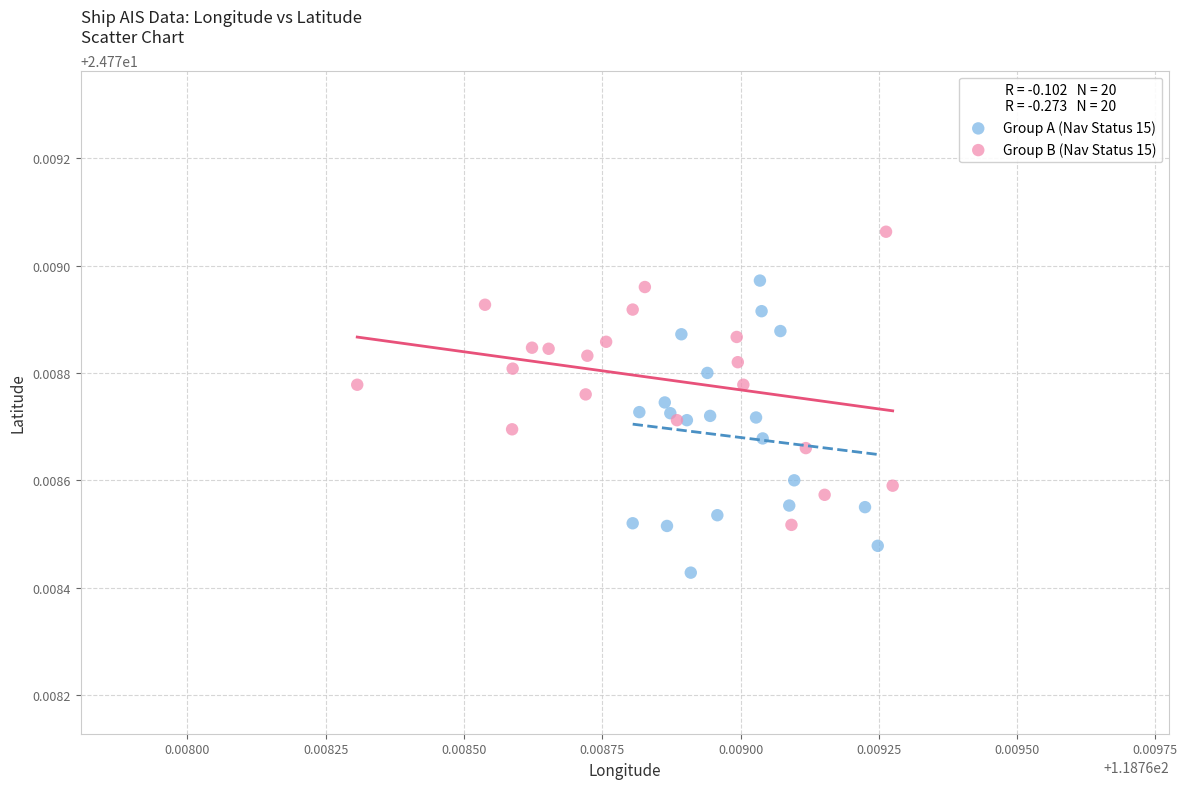

Which series contains the lowest Y value?

Group A (Nav Status 15)